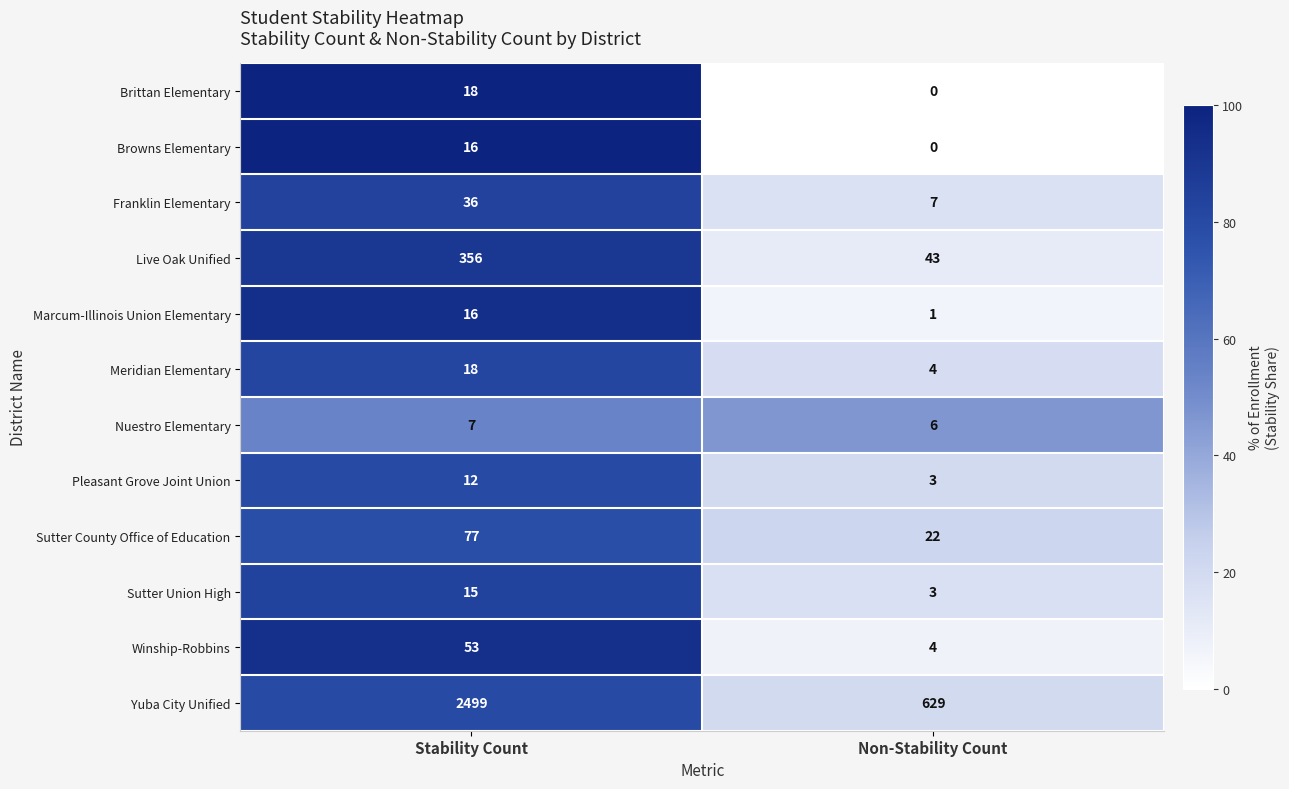

Where is Franklin Elementary nearest to the value 21?

Non-Stability Count